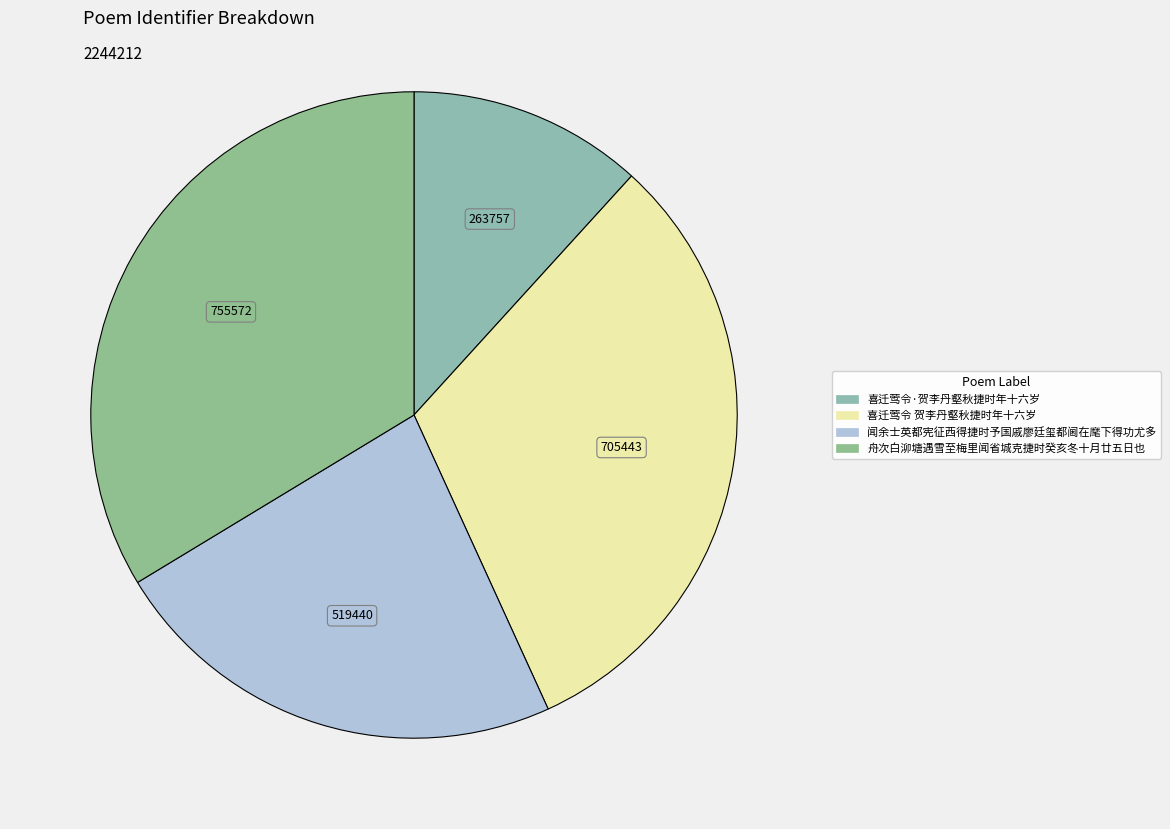

How many slices are in this pie chart?

4